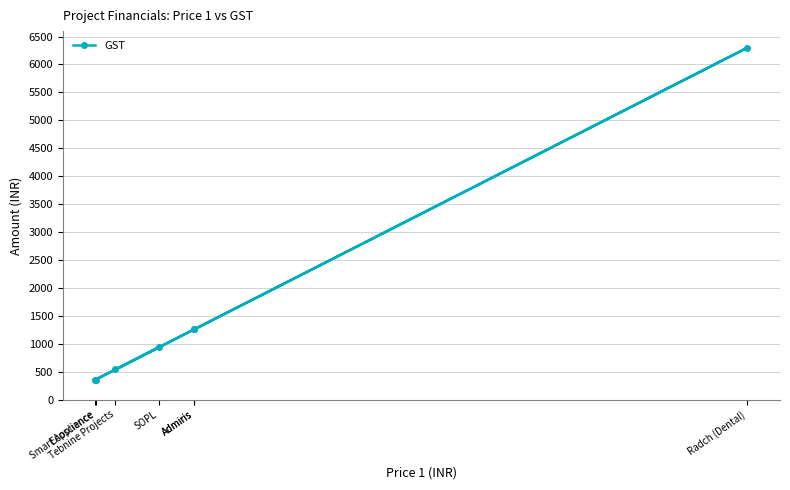

What is the change in value from Admiris to Ecoscience?

-901.4